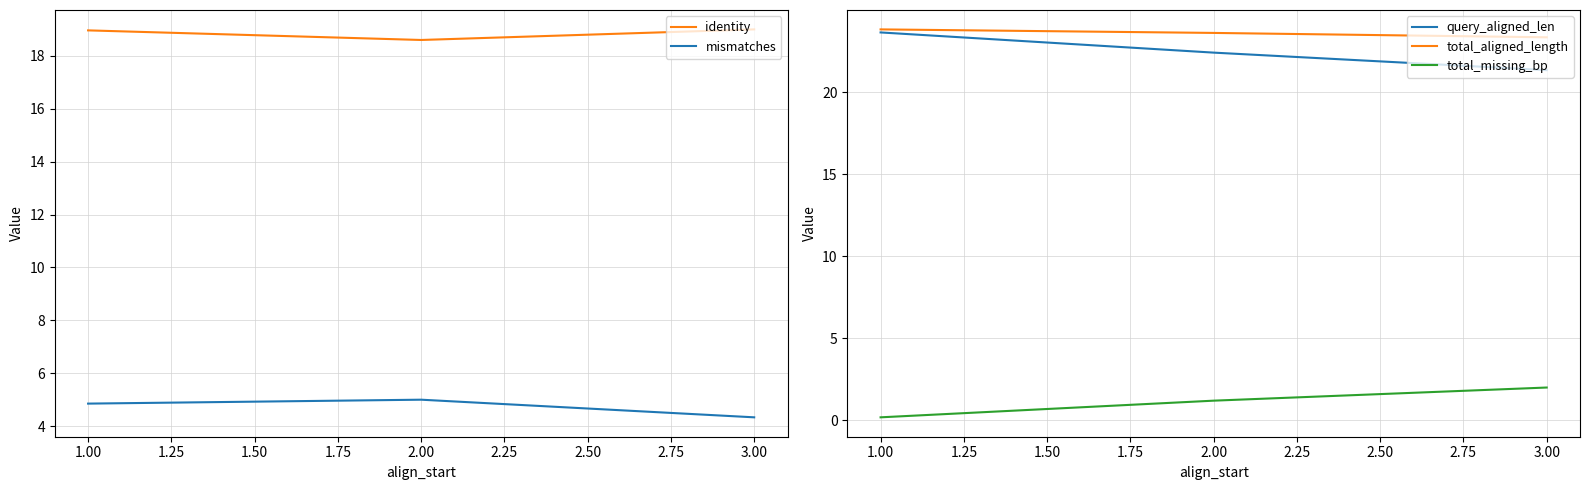

How many total_missing_bp values are between 0 and 2?

3